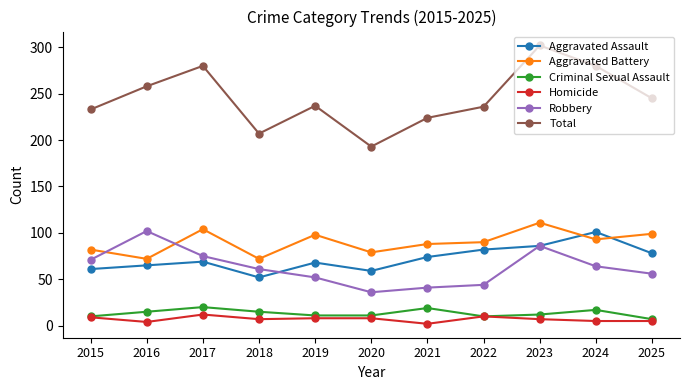

True or false: Total has a value of 351 at 2015.

False